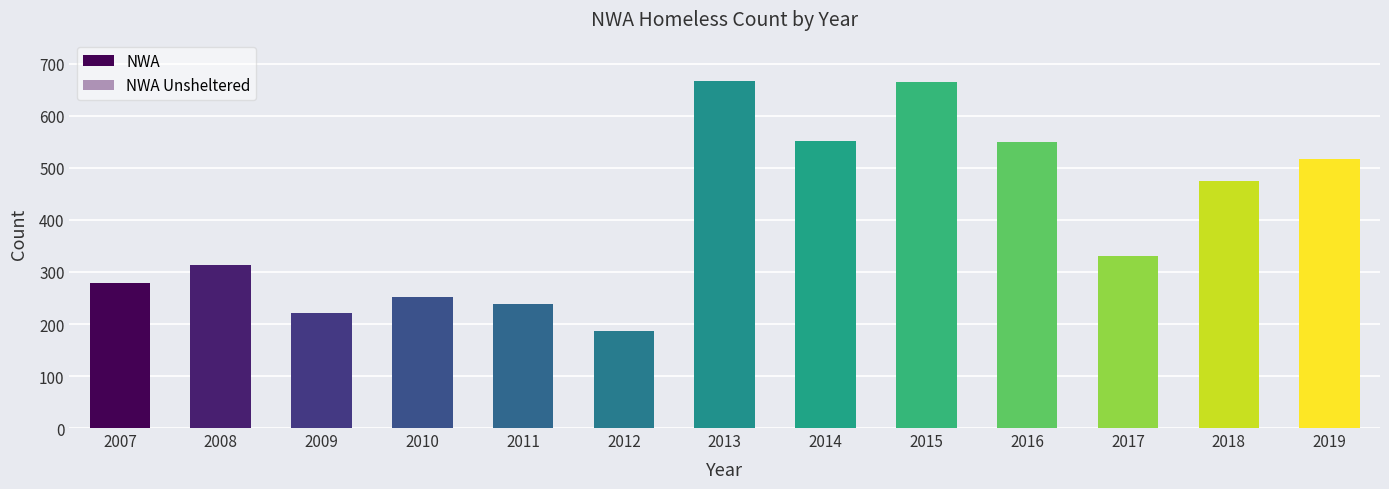

What is the highest value of the NWA series?

668